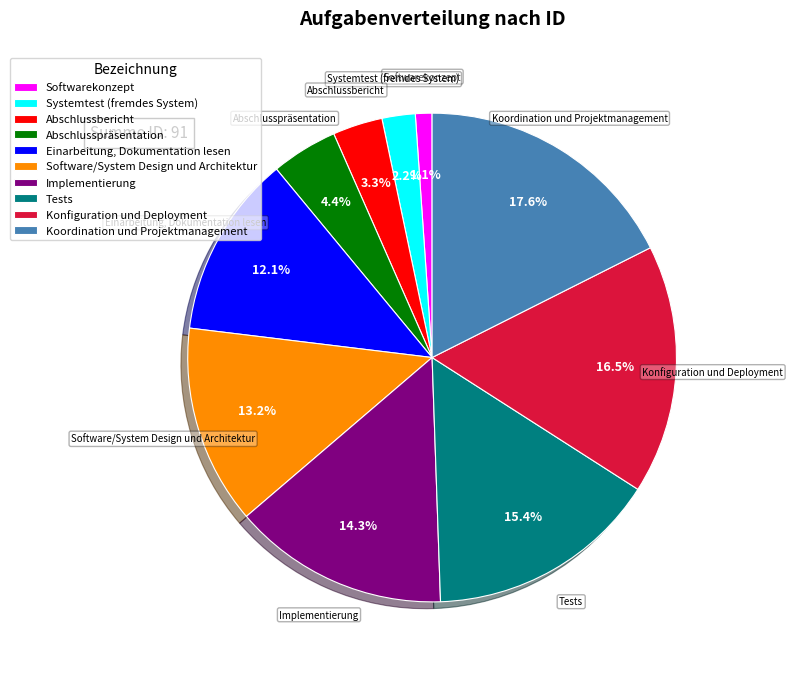

Rank the categories by value from highest to lowest.

Koordination und Projektmanagement, Konfiguration und Deployment, Tests, Implementierung, Software/System Design und Architektur, Einarbeitung, Dokumentation lesen, Abschlusspräsentation, Abschlussbericht, Systemtest (fremdes System), Softwarekonzept